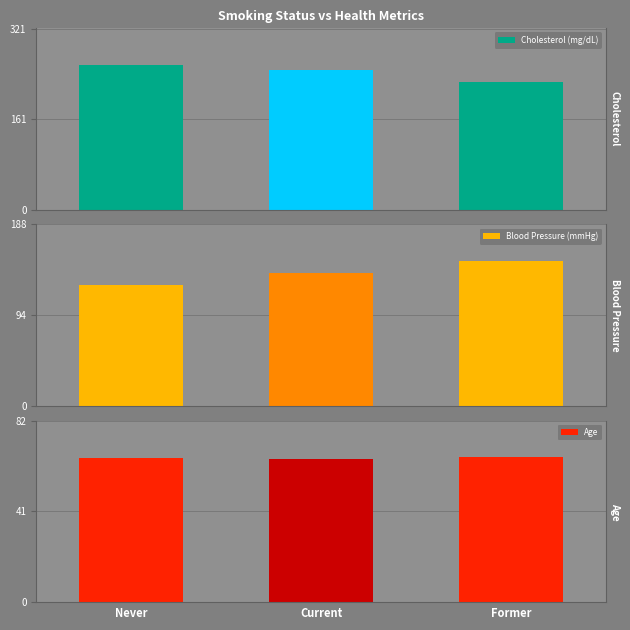

At which label is Cholesterol (mg/dL) closest to 241?

Current